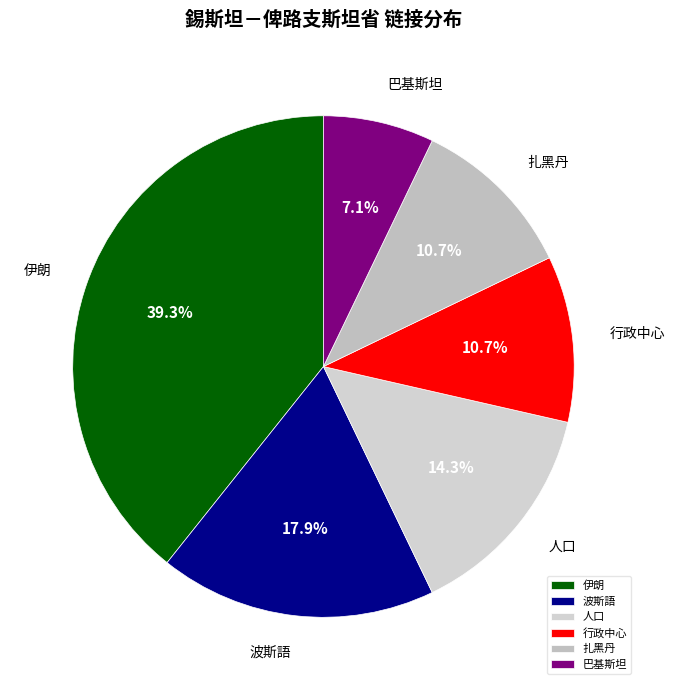

Which category has the smallest portion of the pie?

巴基斯坦